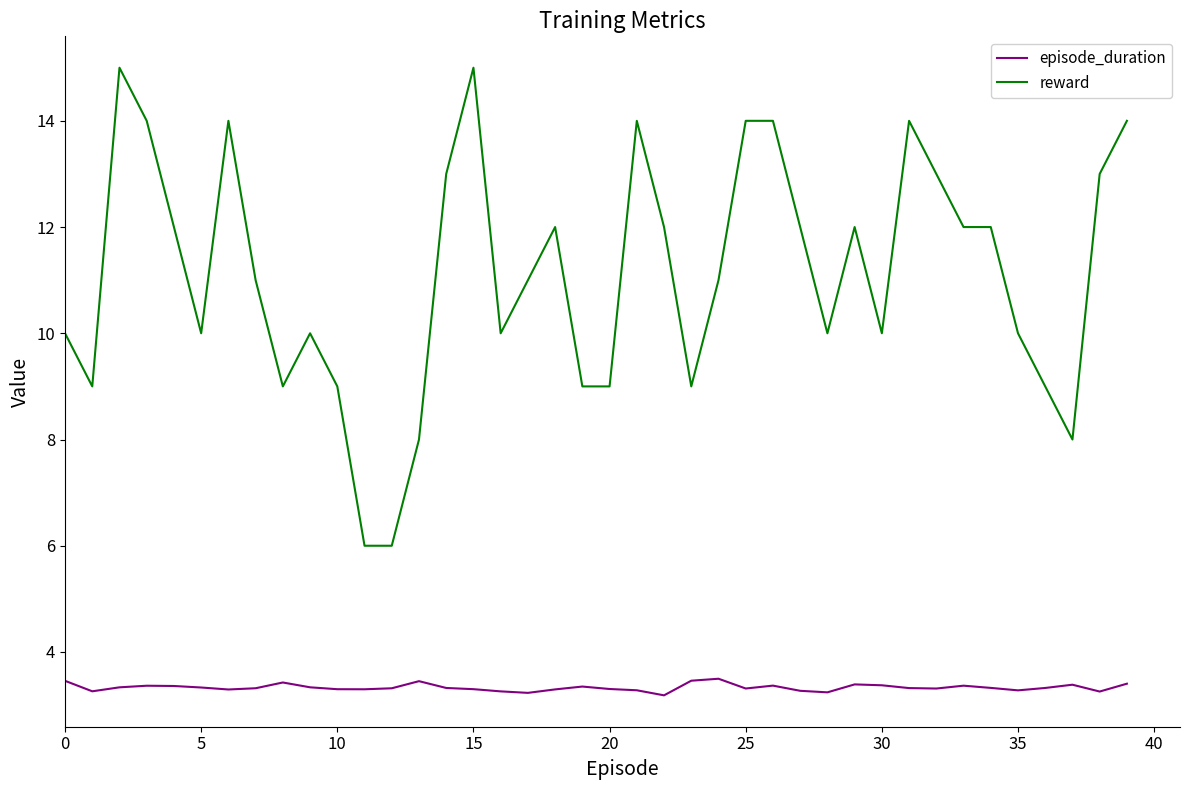

Which series has the largest range (max minus min)?

reward